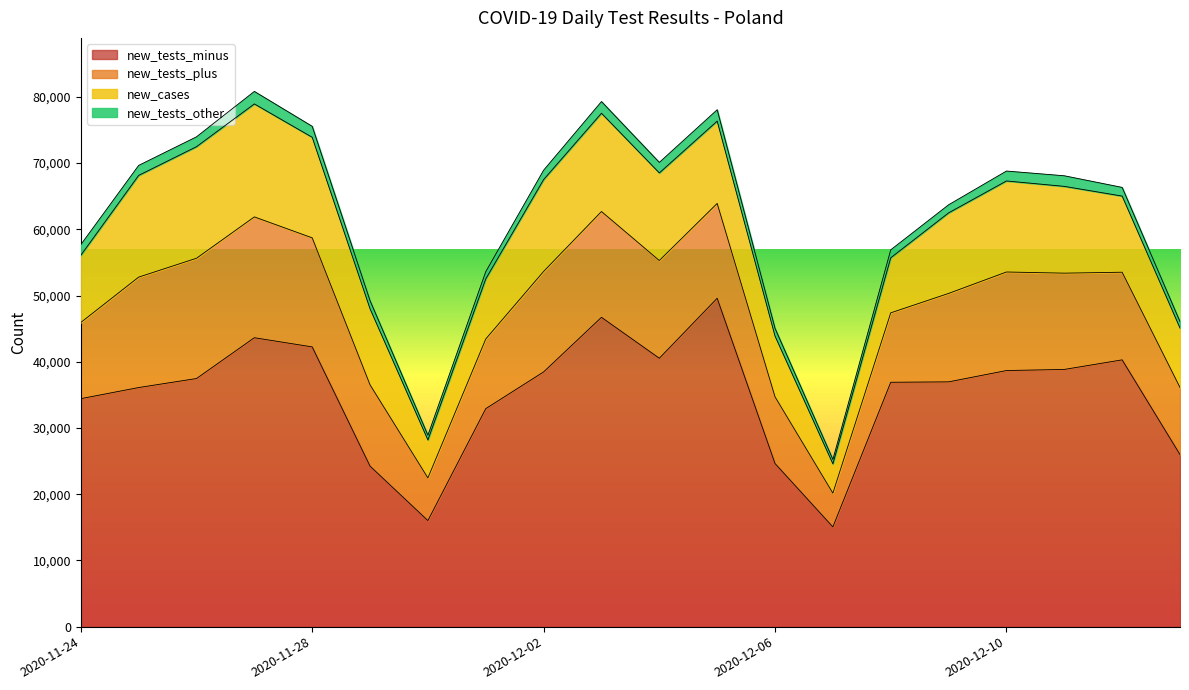

Which series has the largest total across all categories?

new_tests_minus